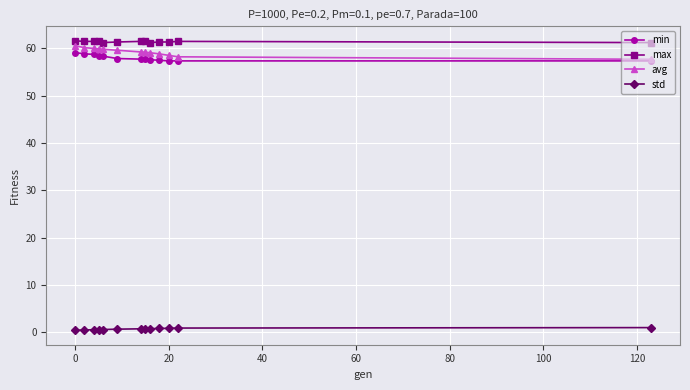

What is the maximum value for max?

61.6